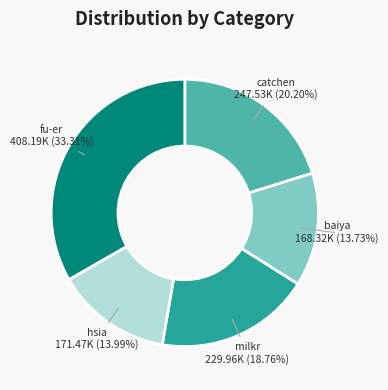

How much of the chart is everything except catchen?

79.8%